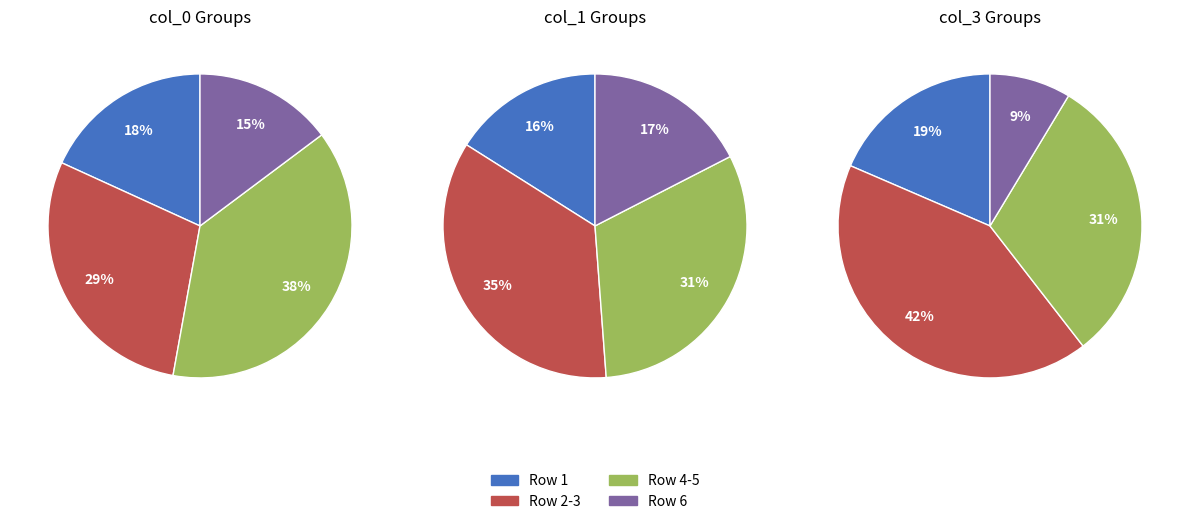

How much of the chart is everything except col_3_values?

83.0%